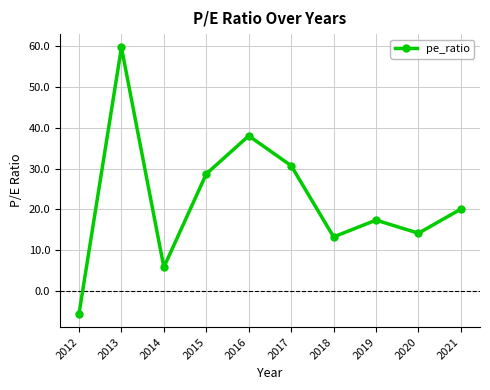

How many data points are above 20?

5